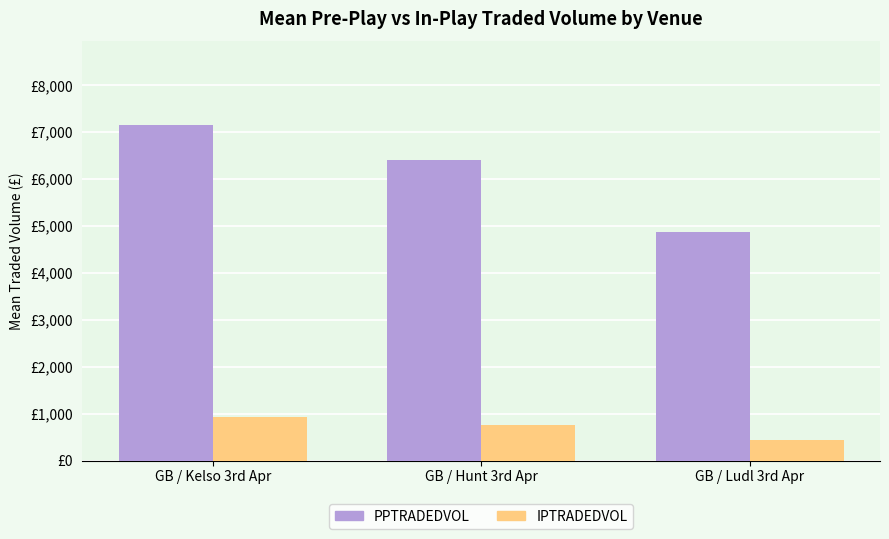

At which category is the sum across all series the highest?

GB / Kelso 3rd Apr